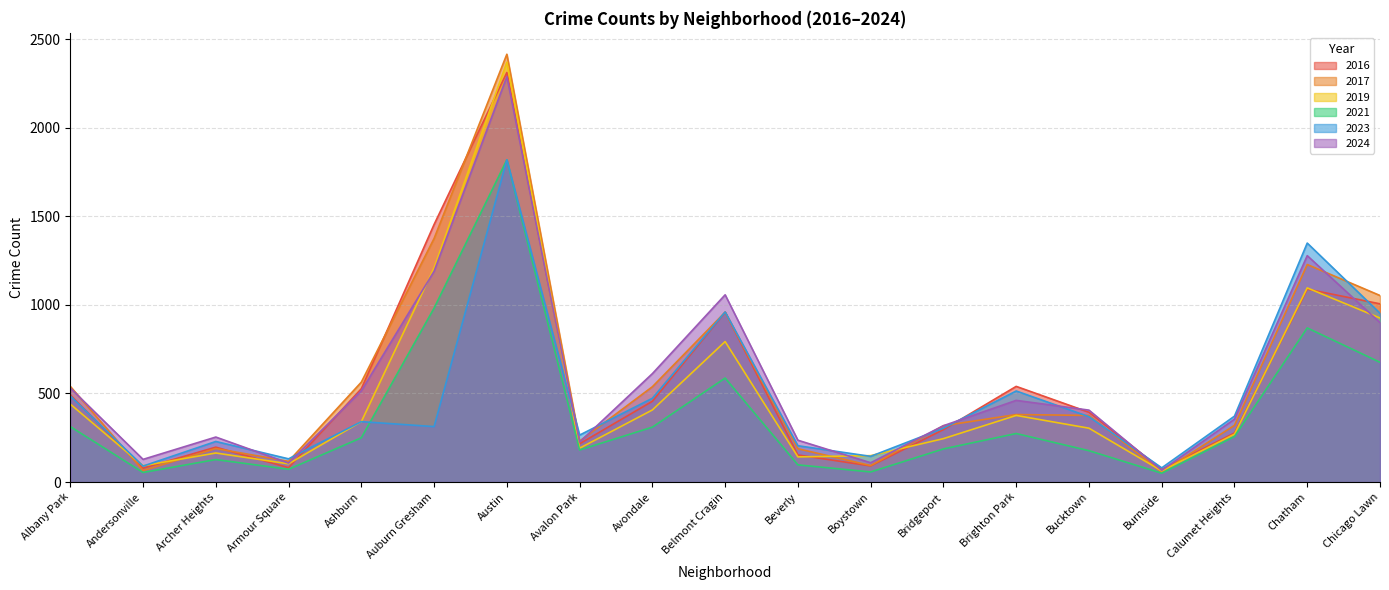

True or false: 2017 and 2023 intersect in this chart.

True